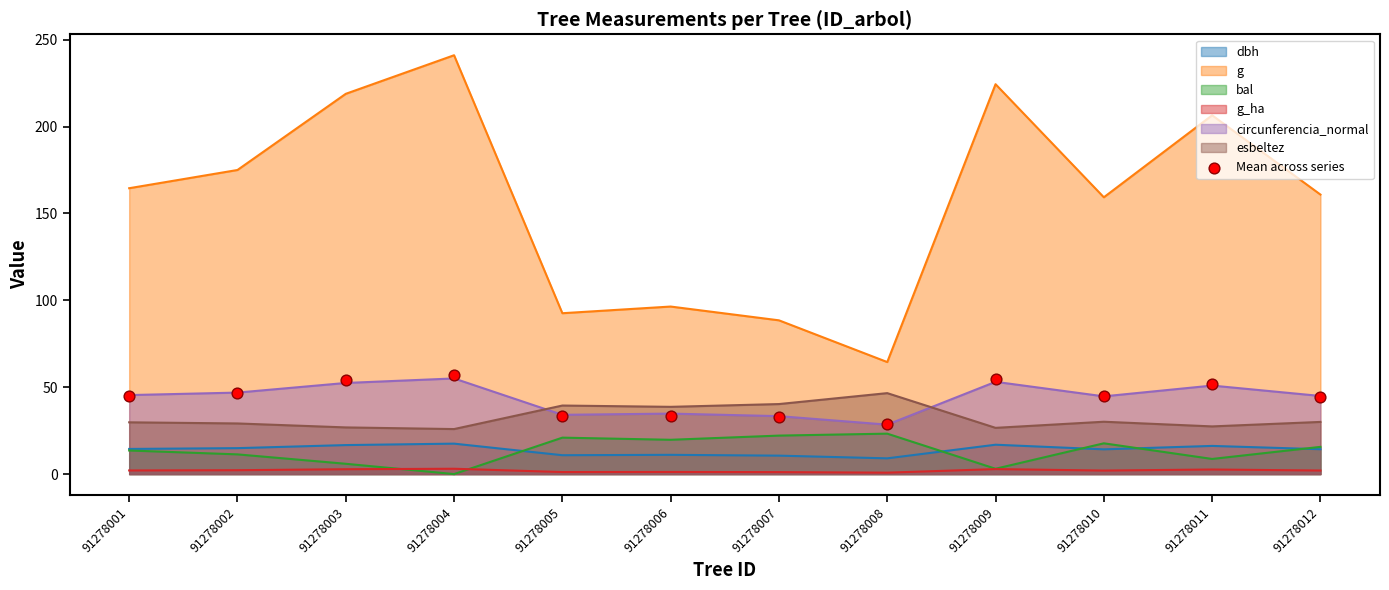

What is the change in value from 91278002 to 91278008?

-17.8